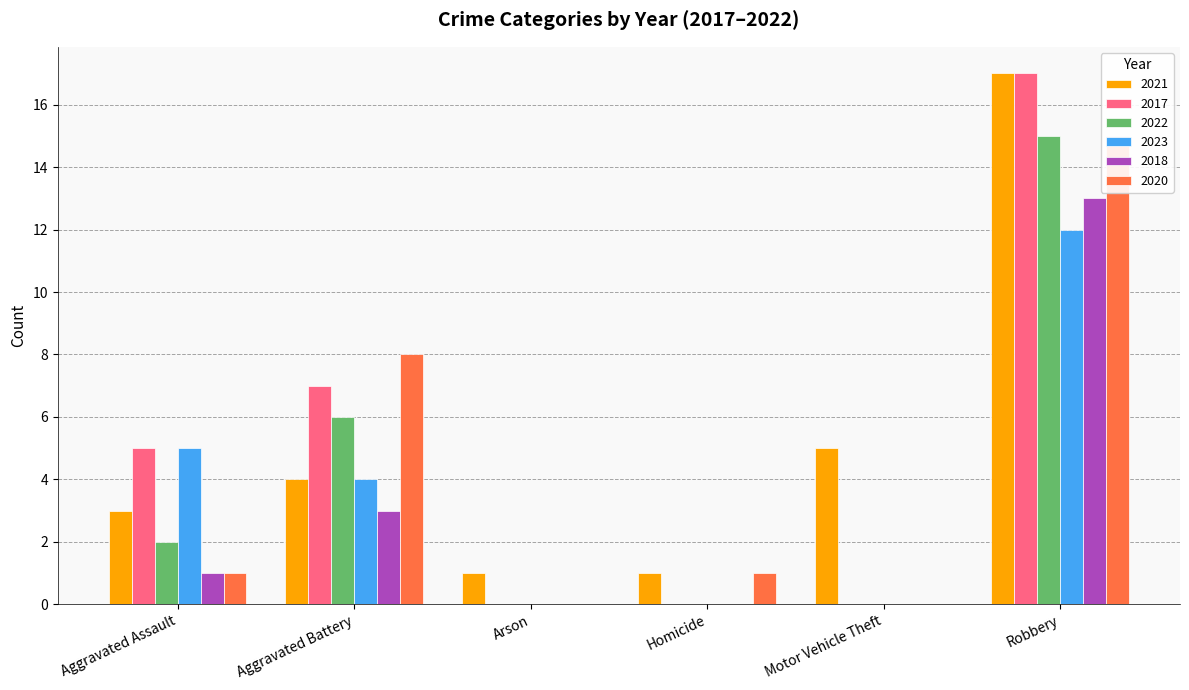

Rank the categories by 2023 value from highest to lowest.

Robbery, Aggravated Assault, Aggravated Battery, Arson, Homicide, Motor Vehicle Theft